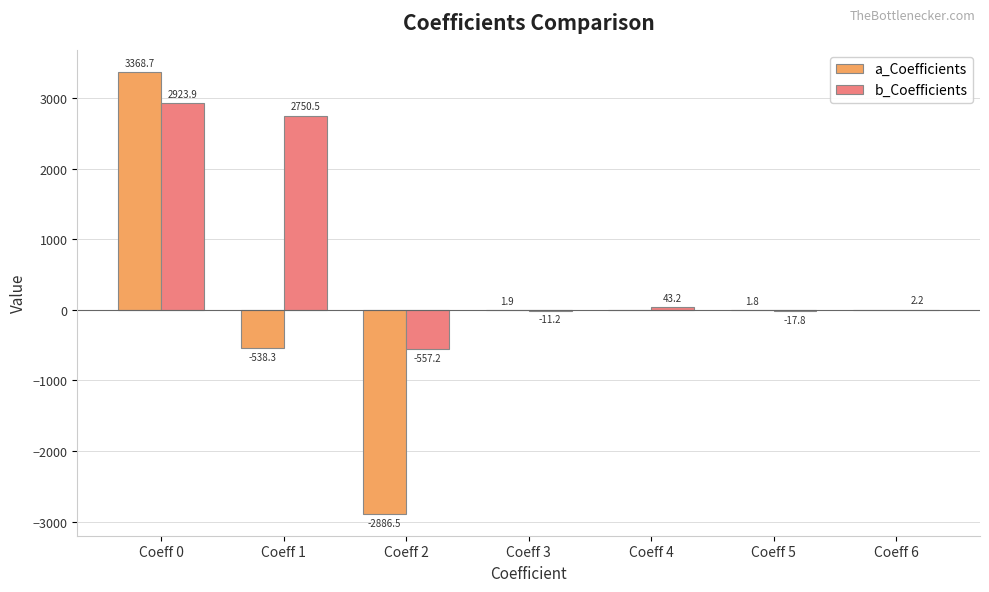

Between Coeff 0 and Coeff 6, which series saw the biggest shift?

a_Coefficients